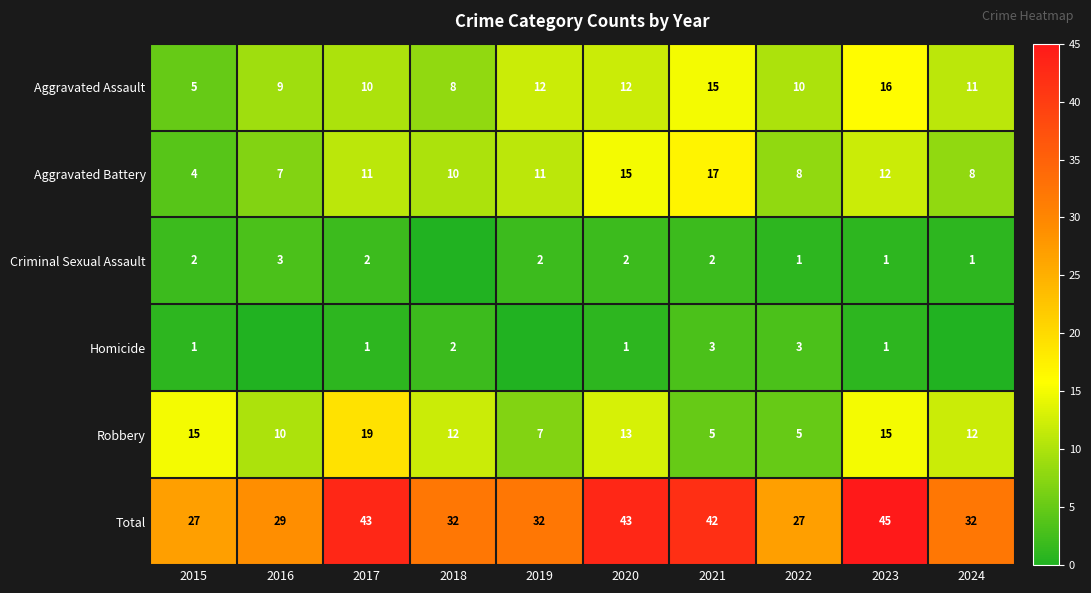

Which category has the highest value in the Total series?

2023